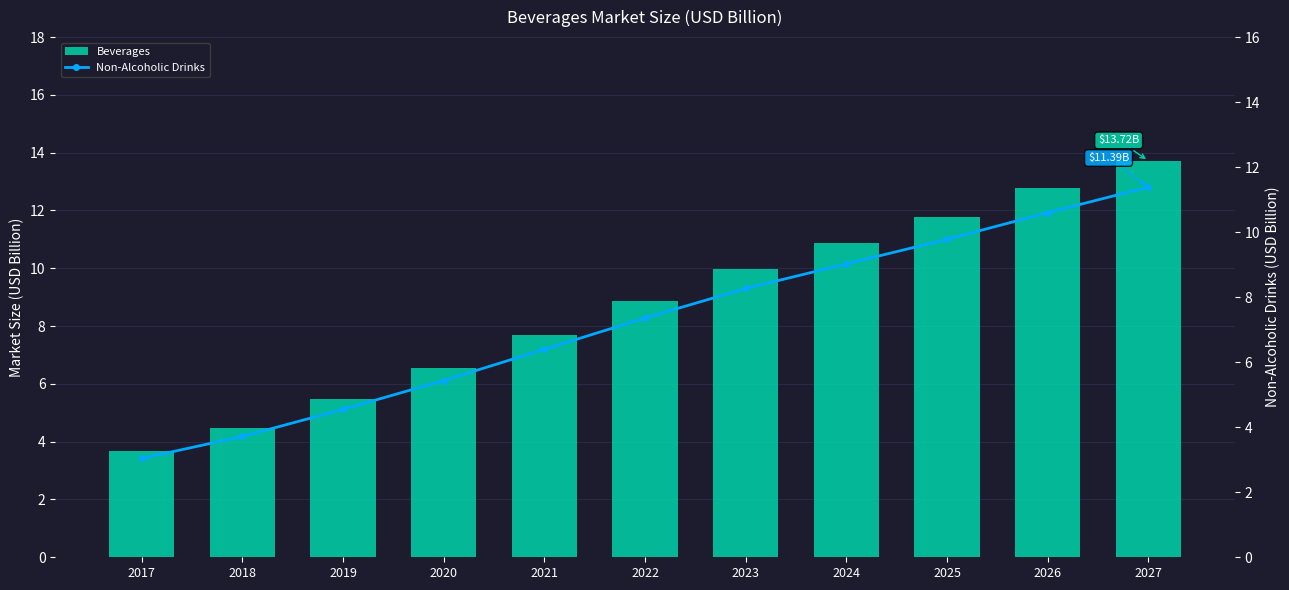

What is the highest value of the Beverages series?

13.7